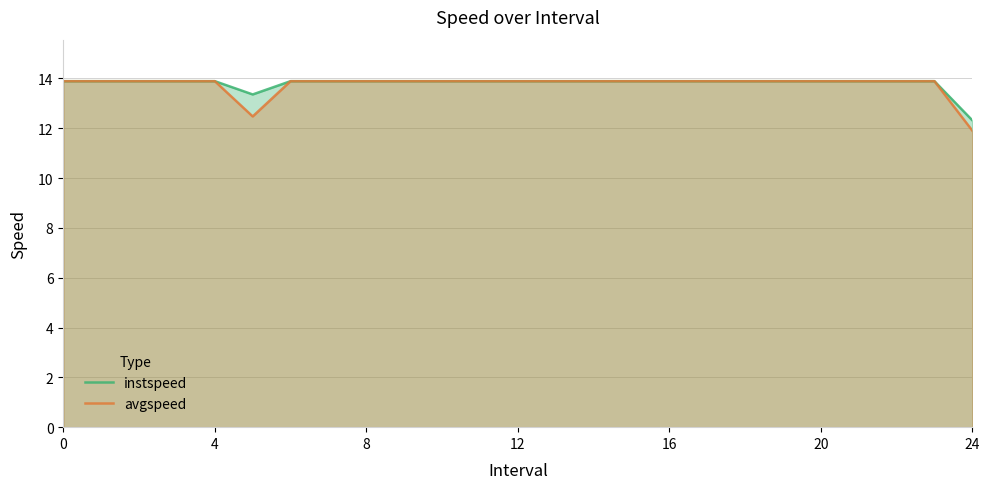

Reading left to right, extract all data points from this chart.

instspeed: 13.9	13.9	13.9	13.9	13.9	13.4	13.9	13.9	13.9	13.9	13.9	13.9	13.9	13.9	13.9	13.9	13.9	13.9	13.9	13.9	13.9	13.9	13.9	13.9	12.3
avgspeed: 13.9	13.9	13.9	13.9	13.9	12.5	13.9	13.9	13.9	13.9	13.9	13.9	13.9	13.9	13.9	13.9	13.9	13.9	13.9	13.9	13.9	13.9	13.9	13.9	11.9